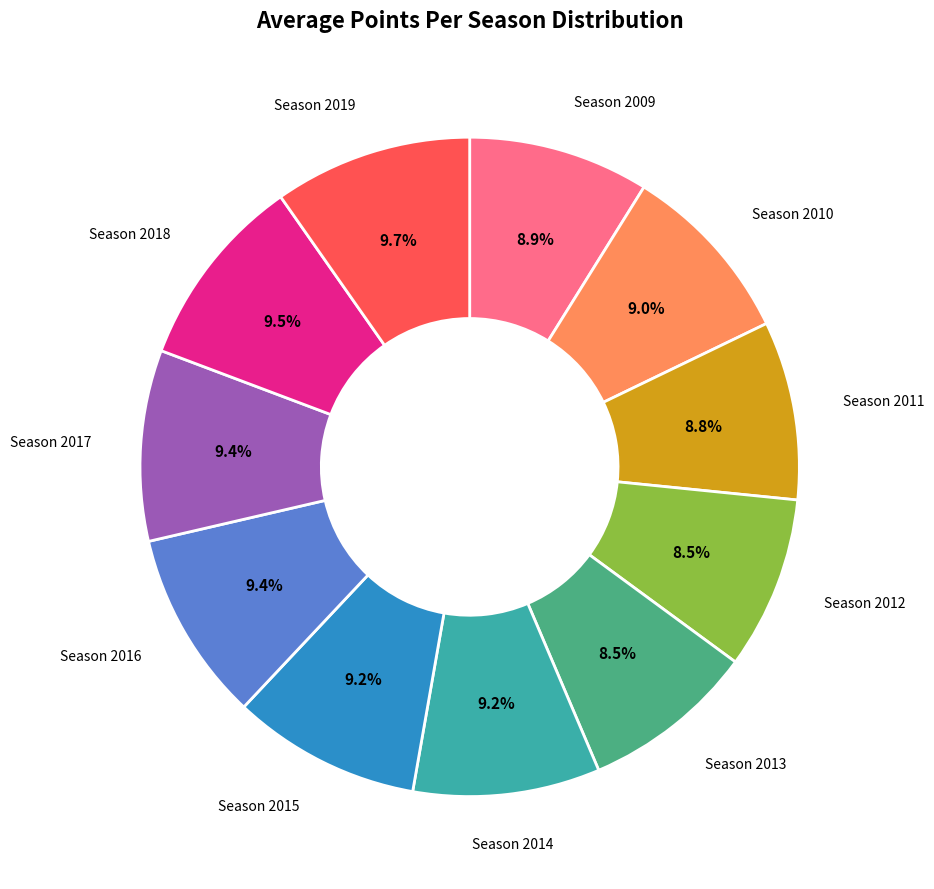

How many segments does this pie chart have?

11